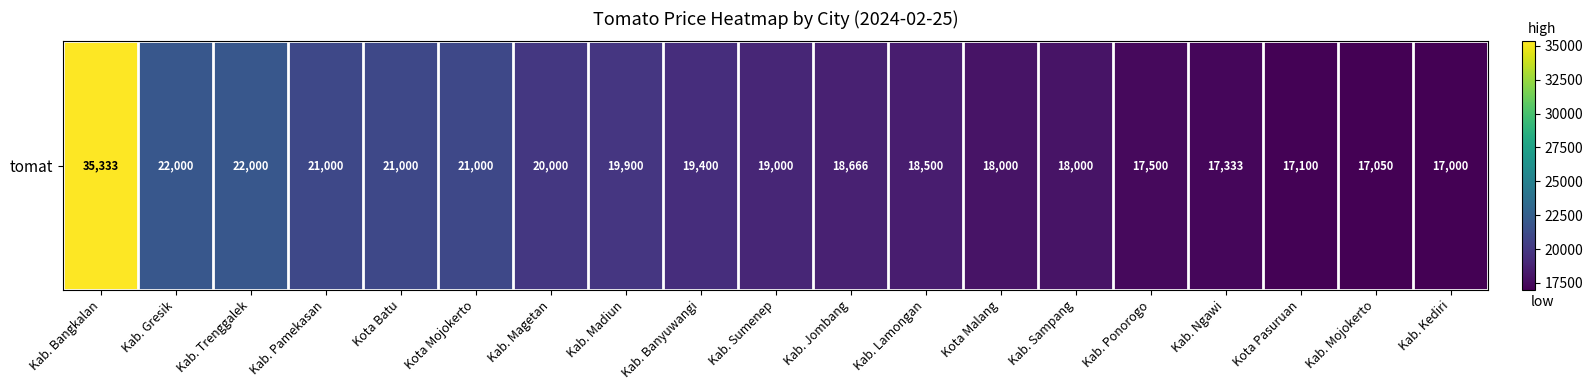

The value at Kab. Ponorogo is 23514. True or false?

False